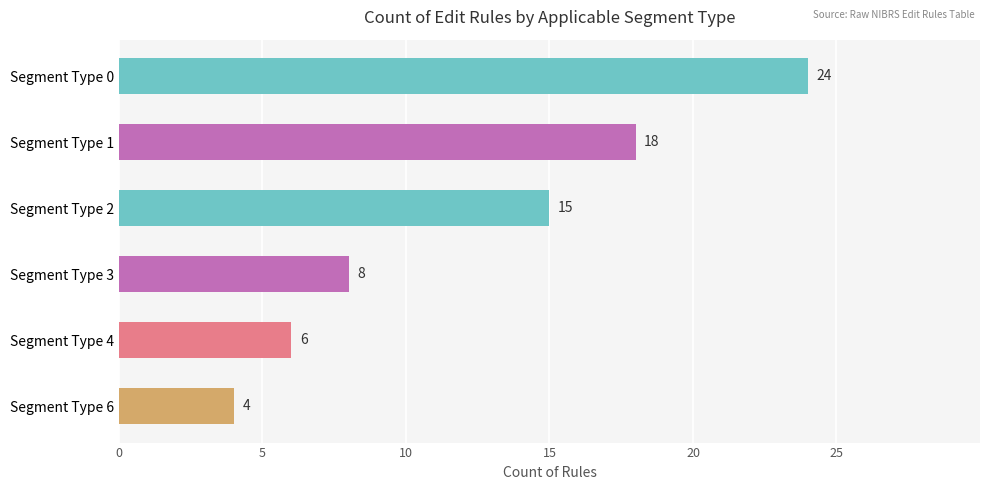

What is the sum of all values?

75